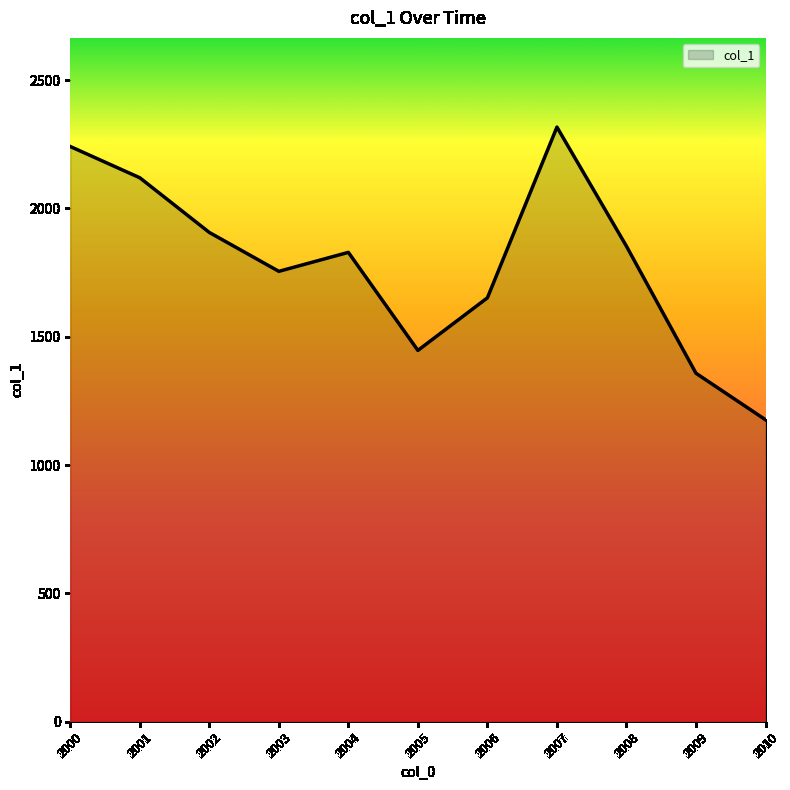

Rank the categories by value from lowest to highest.

2010, 2009, 2005, 2006, 2003, 2004, 2008, 2002, 2001, 2000, 2007